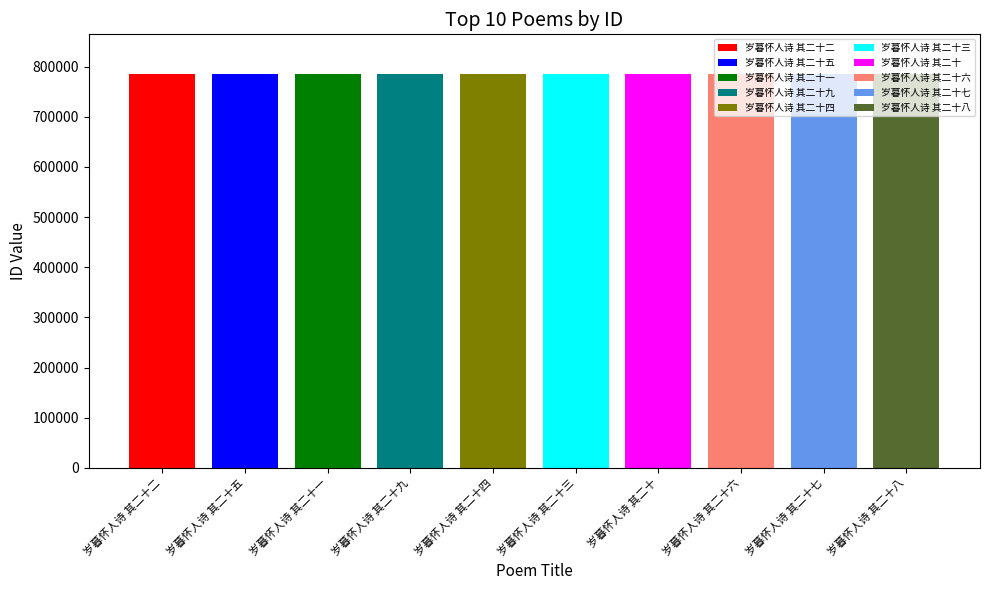

What is the sum of the values at 岁暮怀人诗 其二十三 and 岁暮怀人诗 其二十二?

1571519